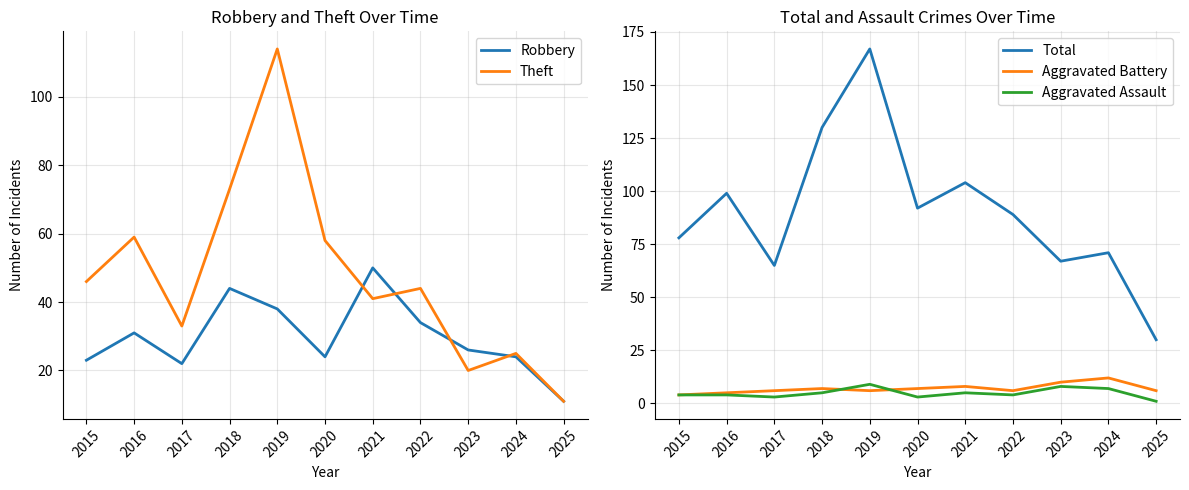

What is the lowest value of the Total series?

30